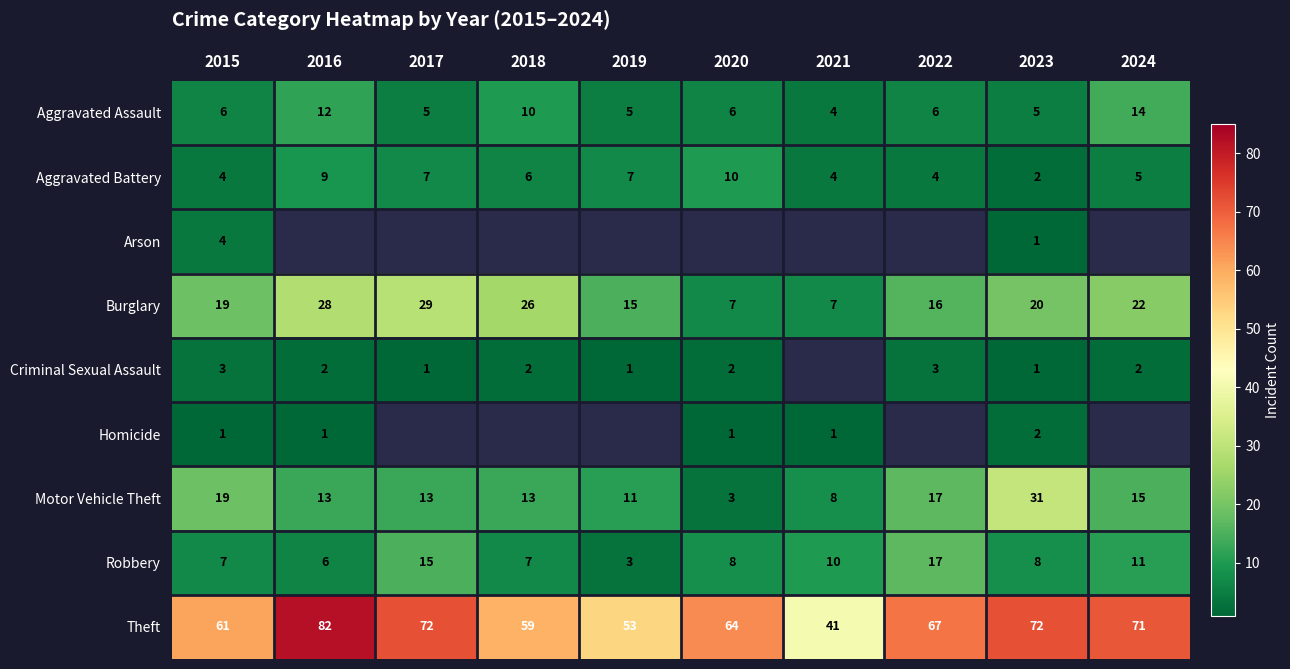

What is the spread (max minus min) of values at 2024?

71